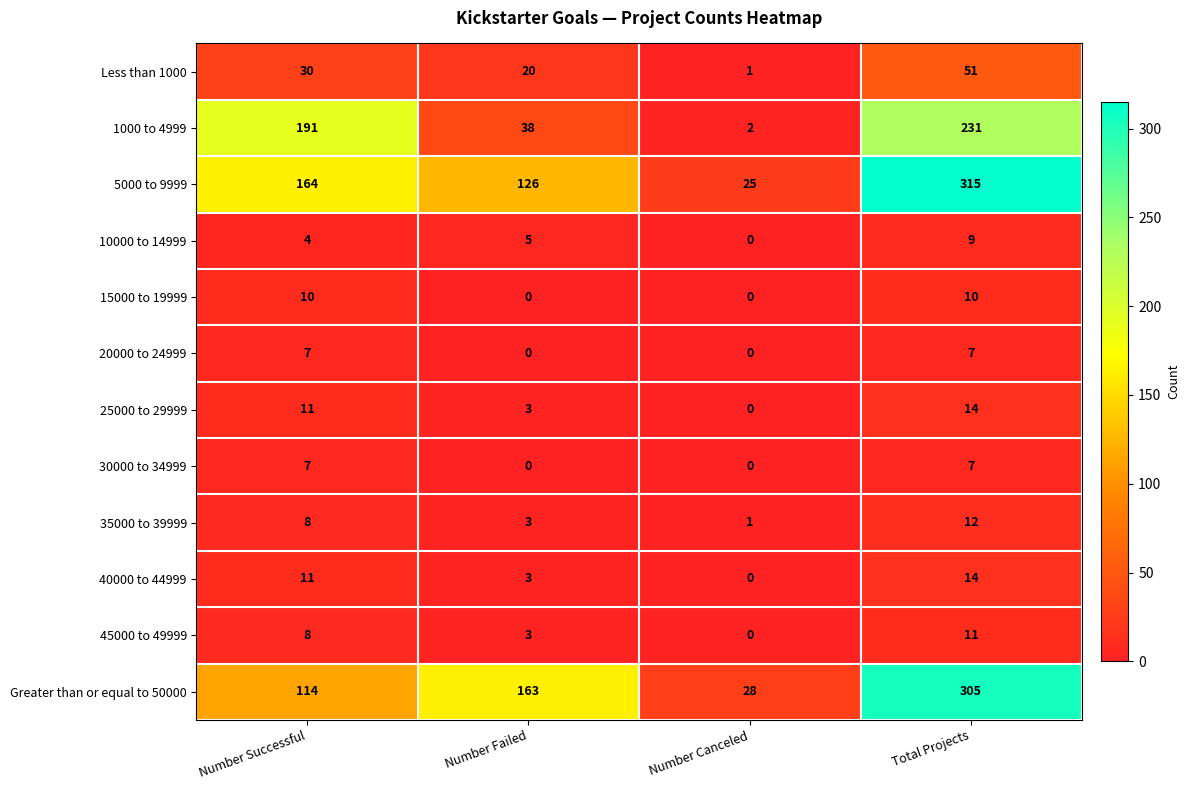

The value of Greater than or equal to 50000 at Number Canceled is 28. True or false?

True